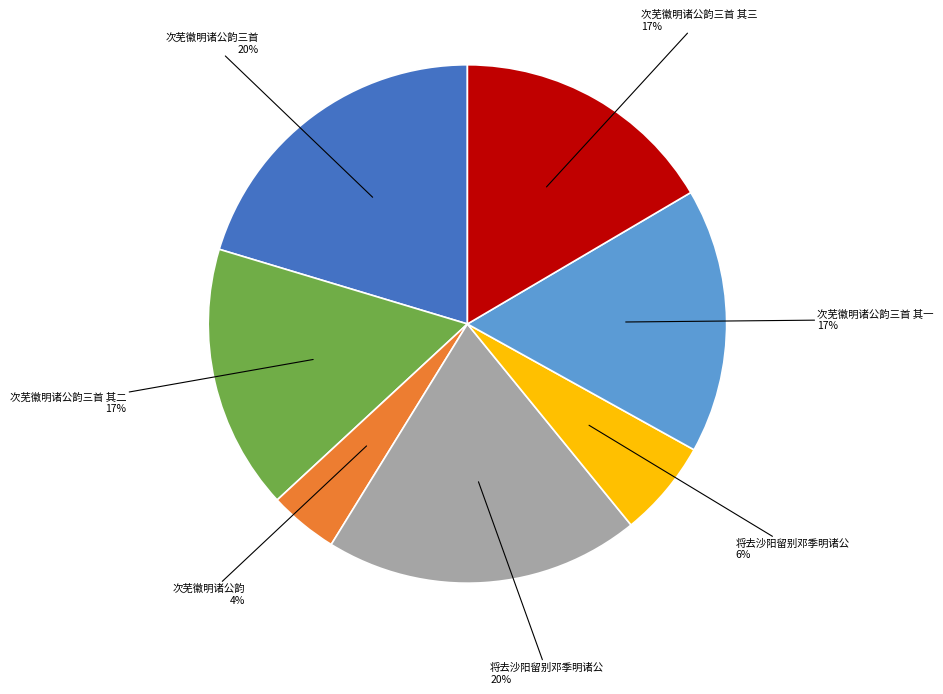

Is there a majority slice in this chart?

No